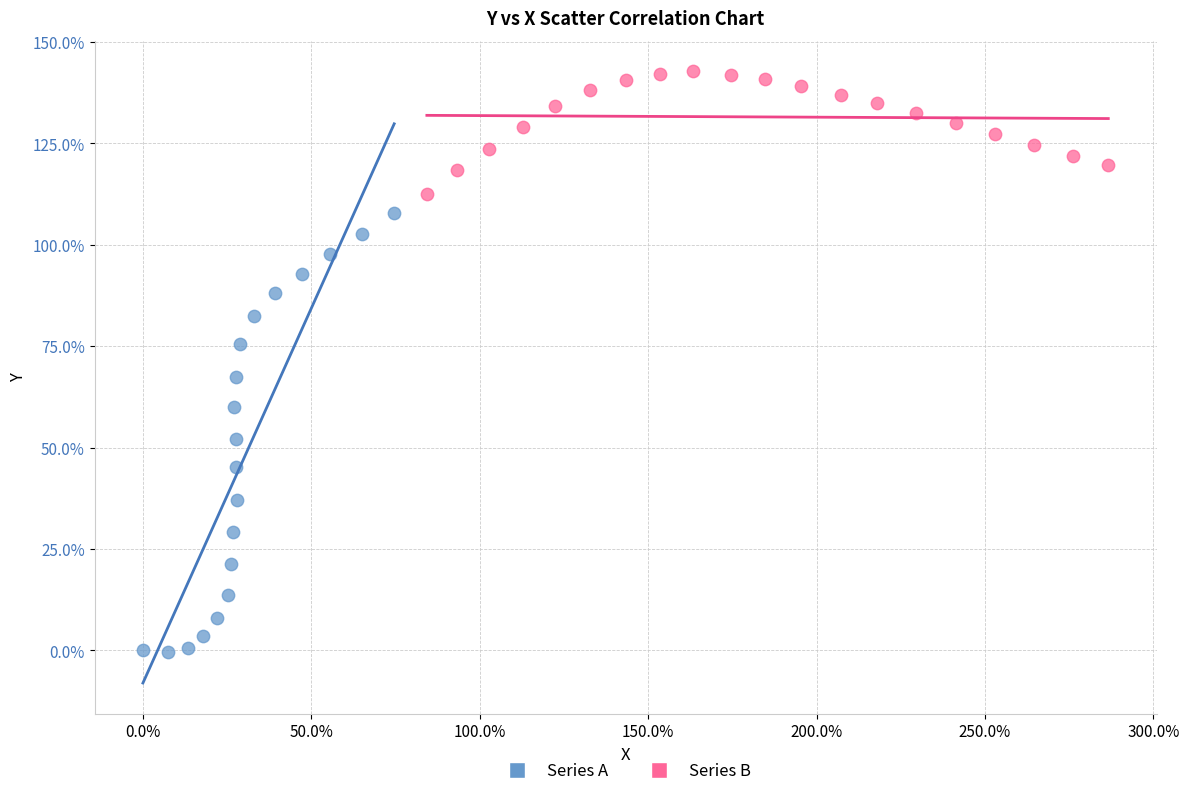

Which series contains the lowest Y value?

Series A